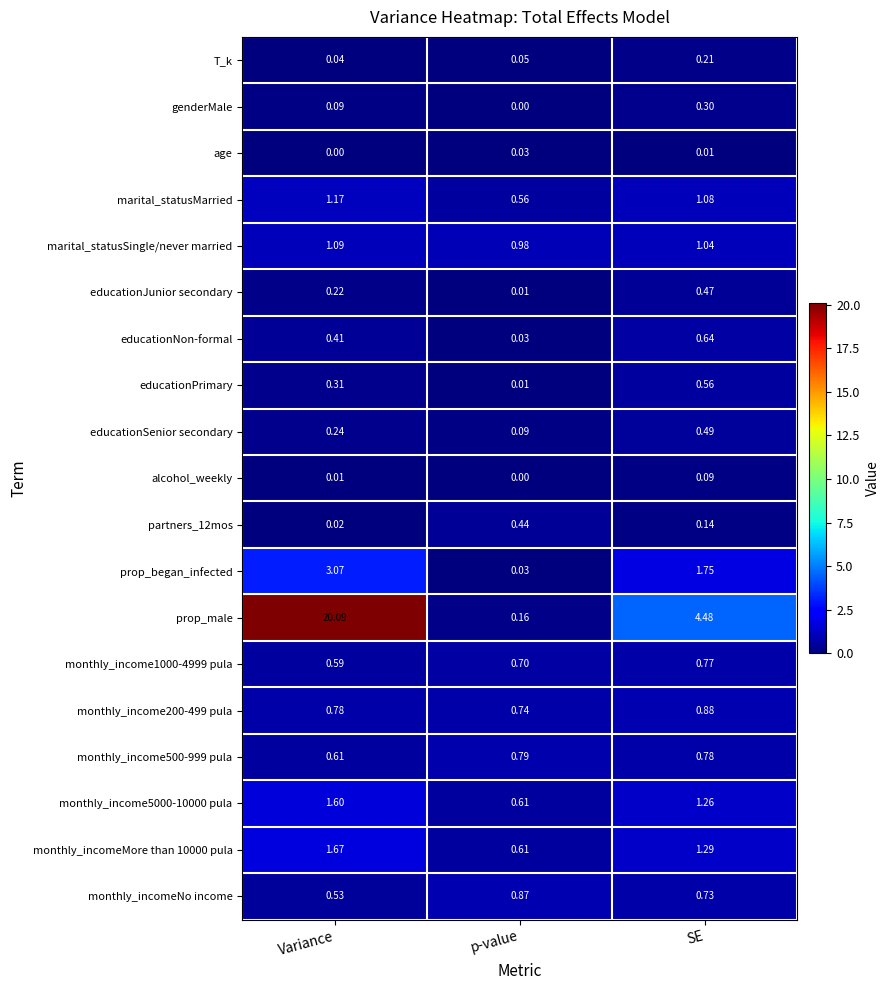

Which series changed the most between Variance and p-value?

prop_male